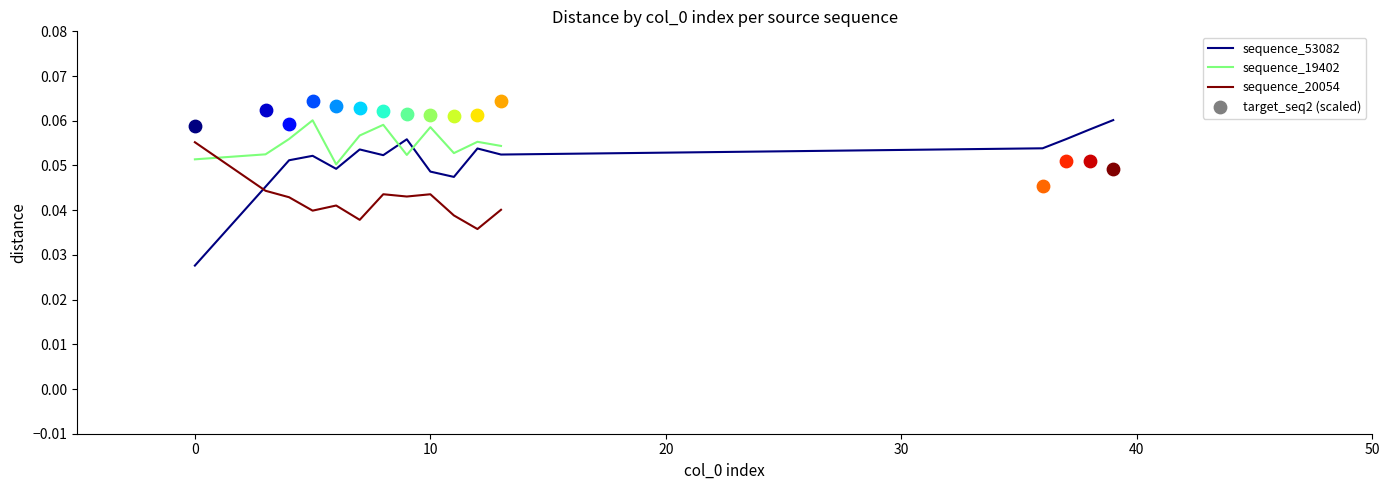

How many intersections are there between sequence_19402 and sequence_20054?

1